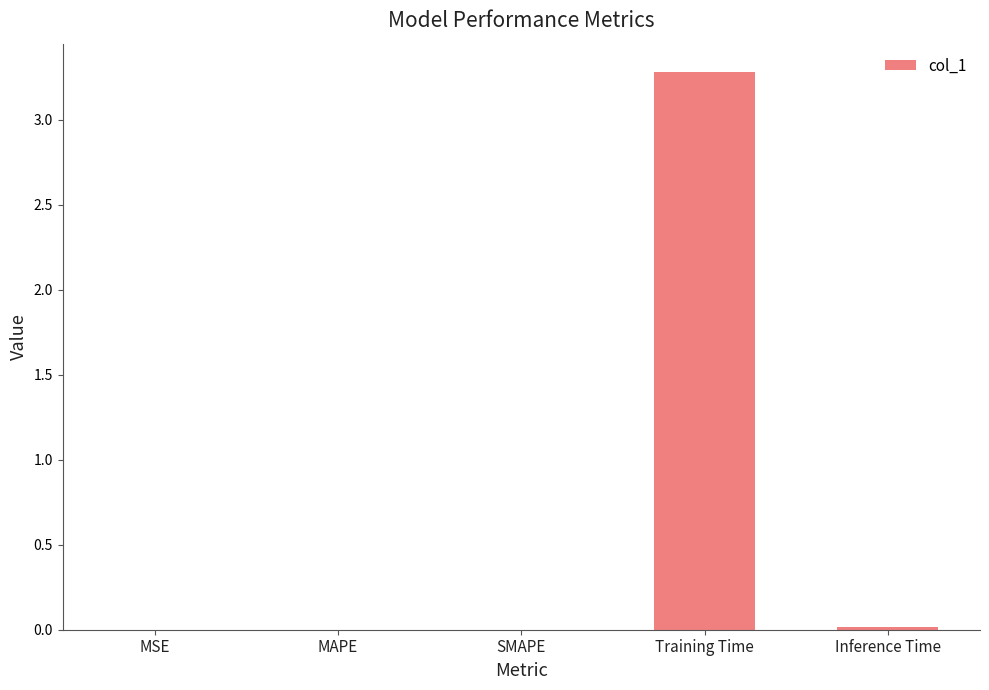

Is it true that the value at MSE is 0.0?

True